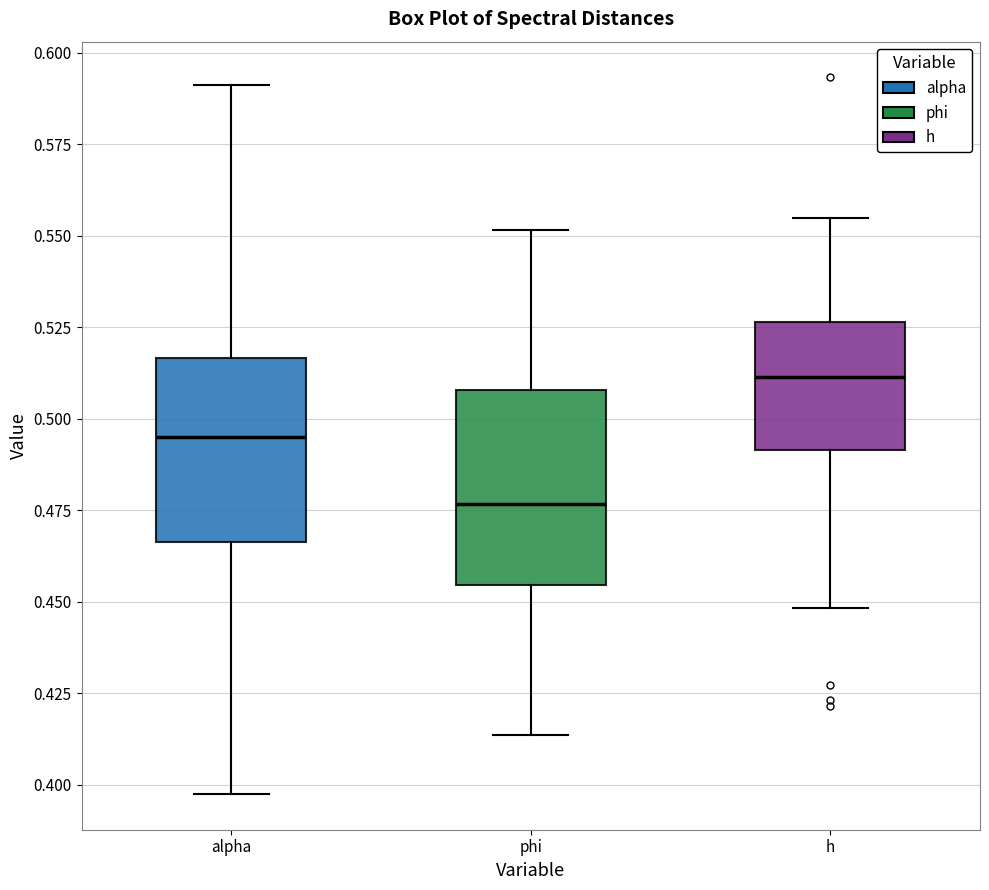

Where does the median line of the box for alpha sit on the y-axis? The values are not printed on the chart, so give them approximately, as read against the axis.

0.495